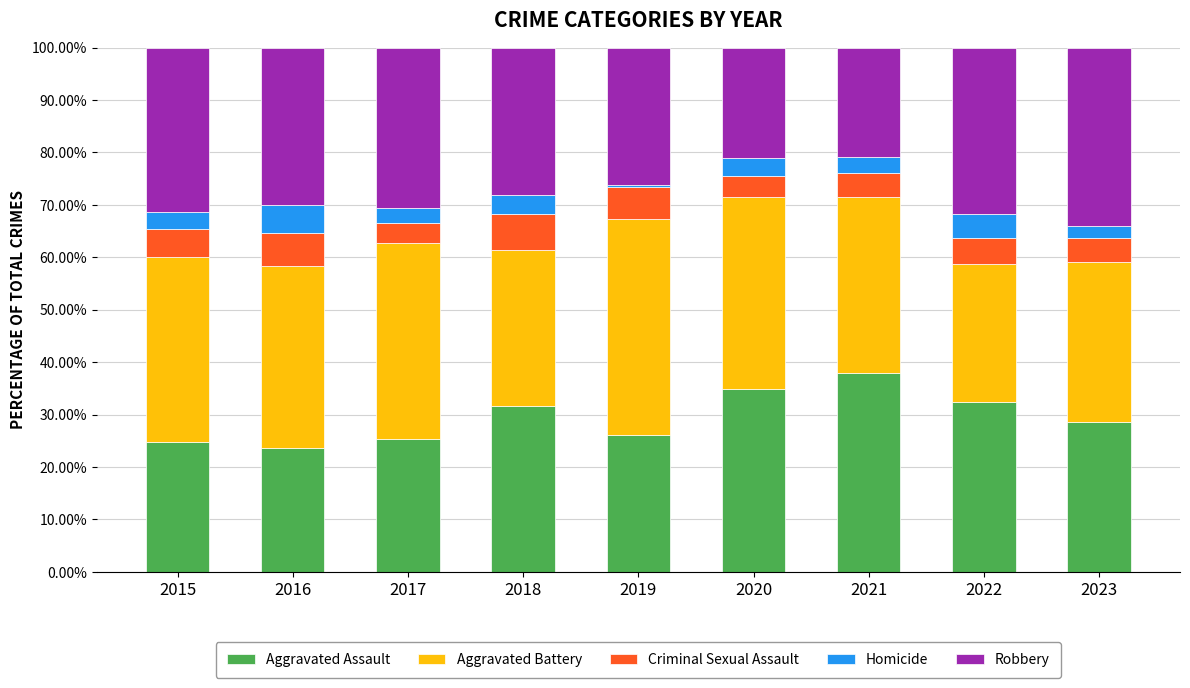

What is the minimum value for Aggravated Assault?

23.7